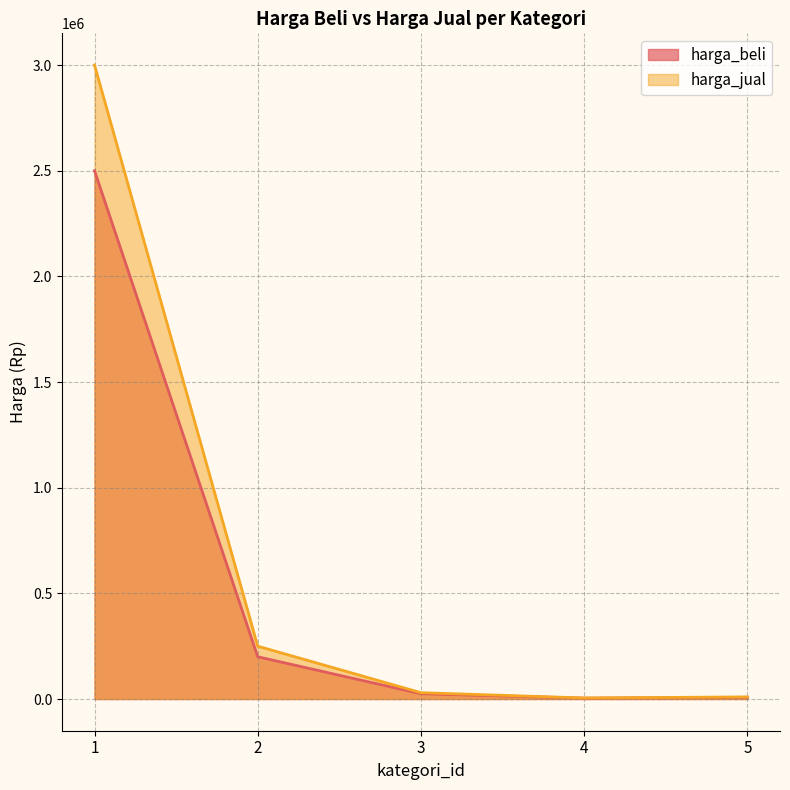

How many interior local valleys does the harga_jual series have?

1